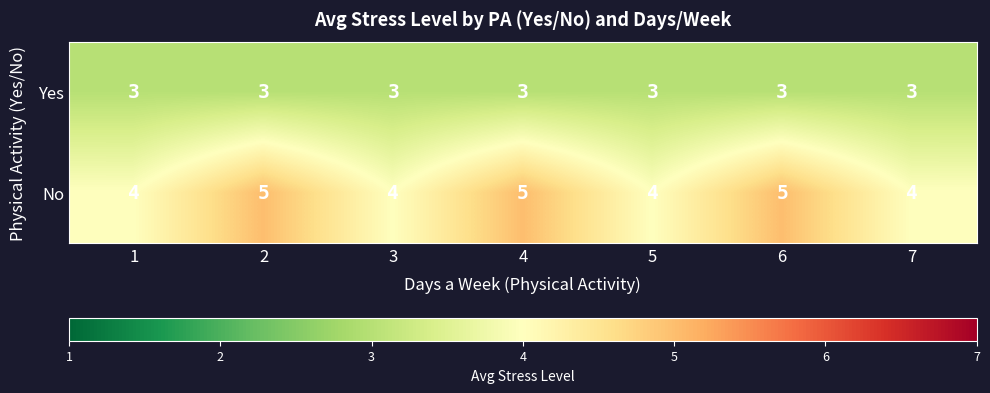

The value of No at 5 is 4. True or false?

True